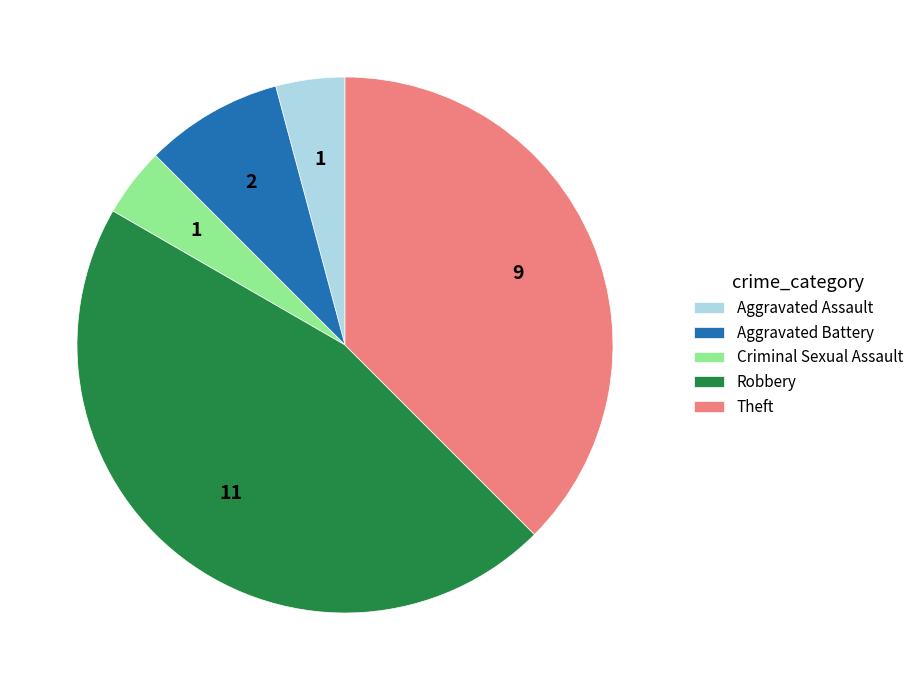

Is there a majority slice in this chart?

No